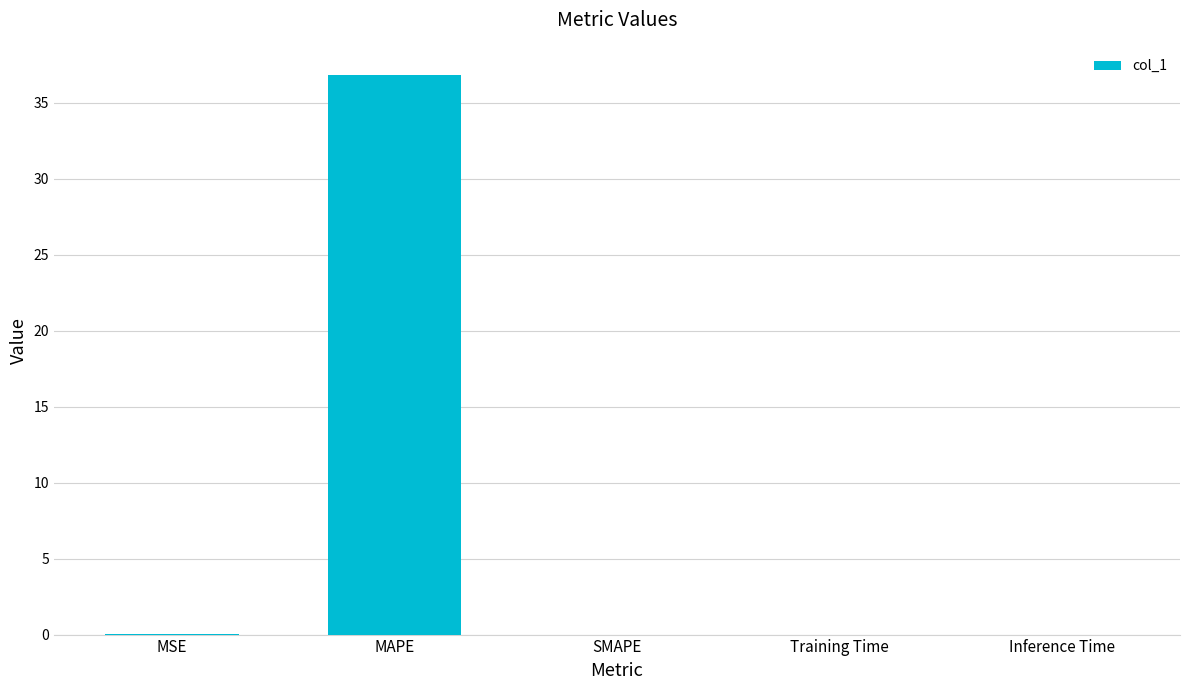

Which label corresponds to the largest value in the chart?

MAPE